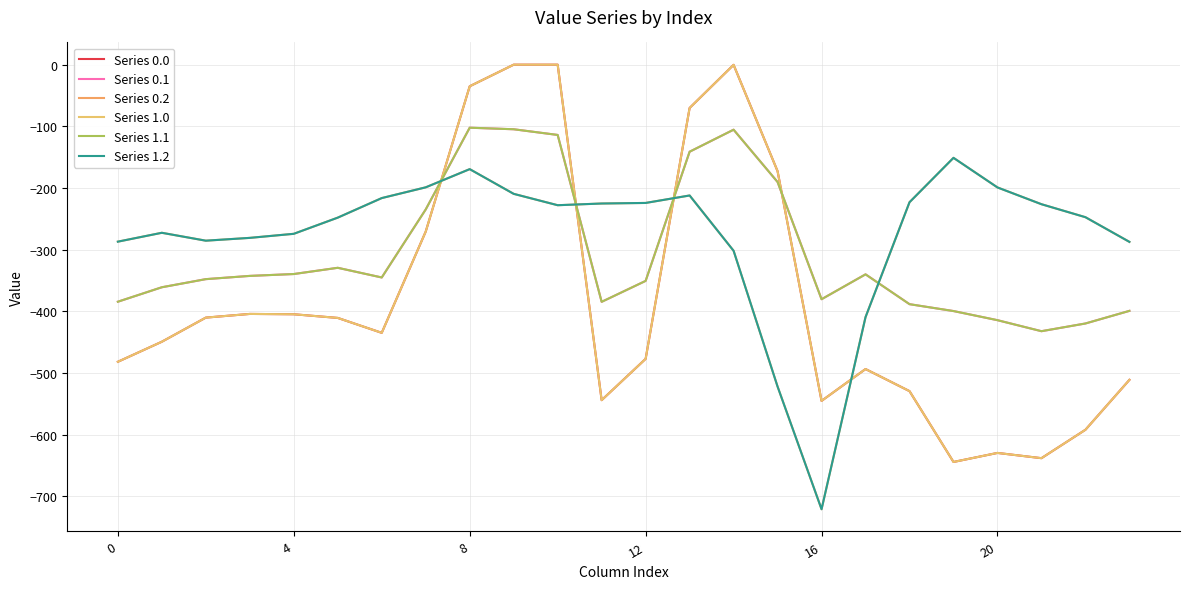

At which category is the sum across all series the highest?

8